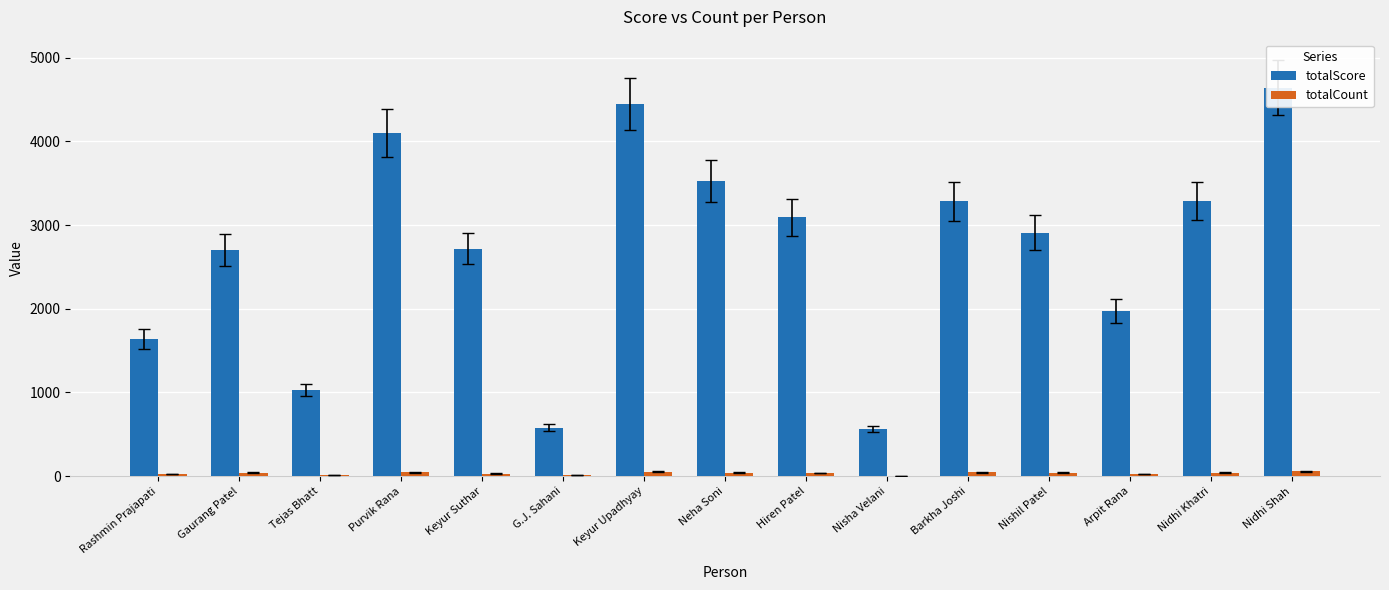

At how many categories does at least one series exceed 4464?

1